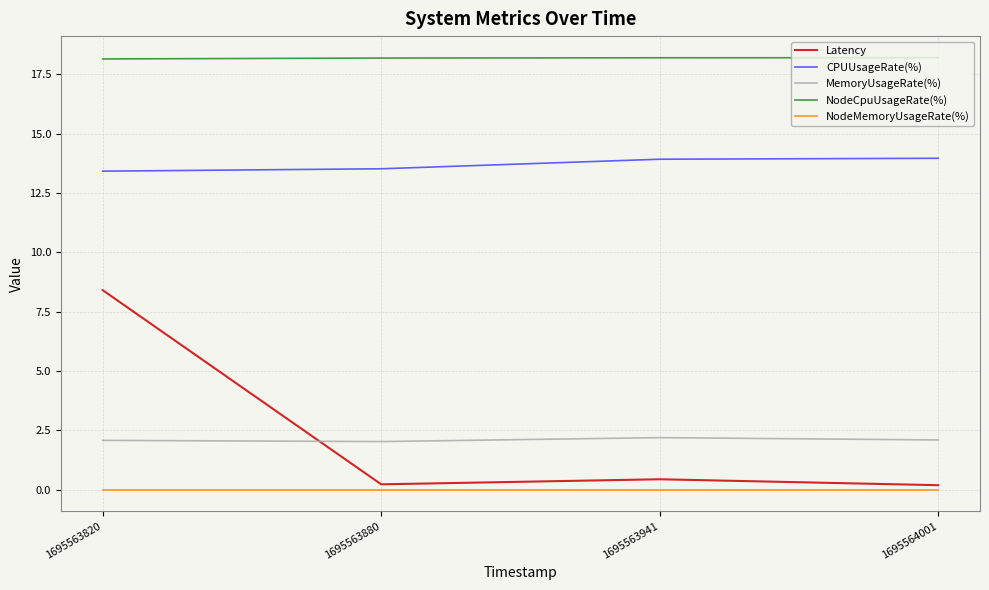

Is it true that Latency equals 0.2 at 1695563880?

True